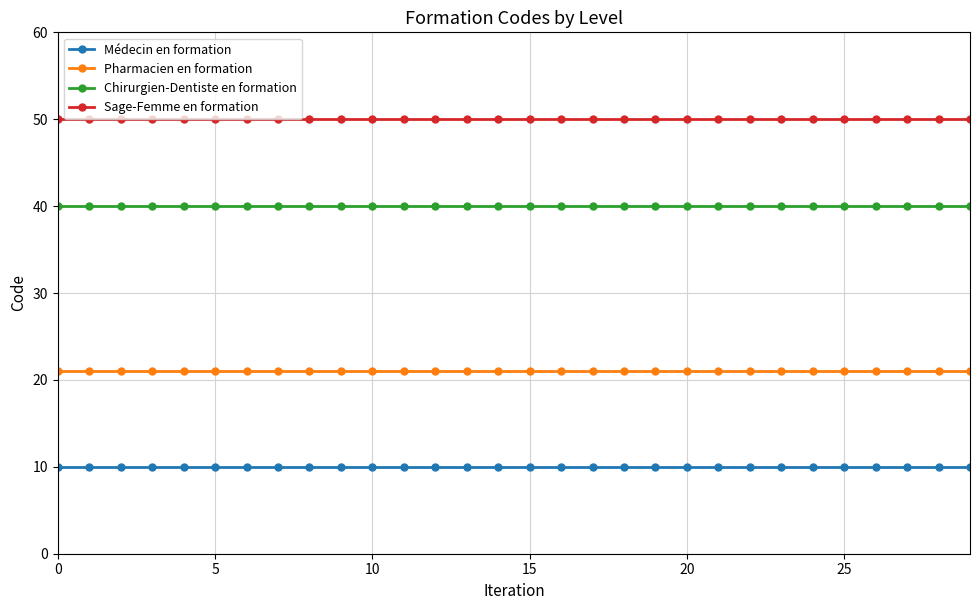

Rank the series by their maximum value, from lowest to highest.

Médecin en formation, Pharmacien en formation, Chirurgien-Dentiste en formation, Sage-Femme en formation